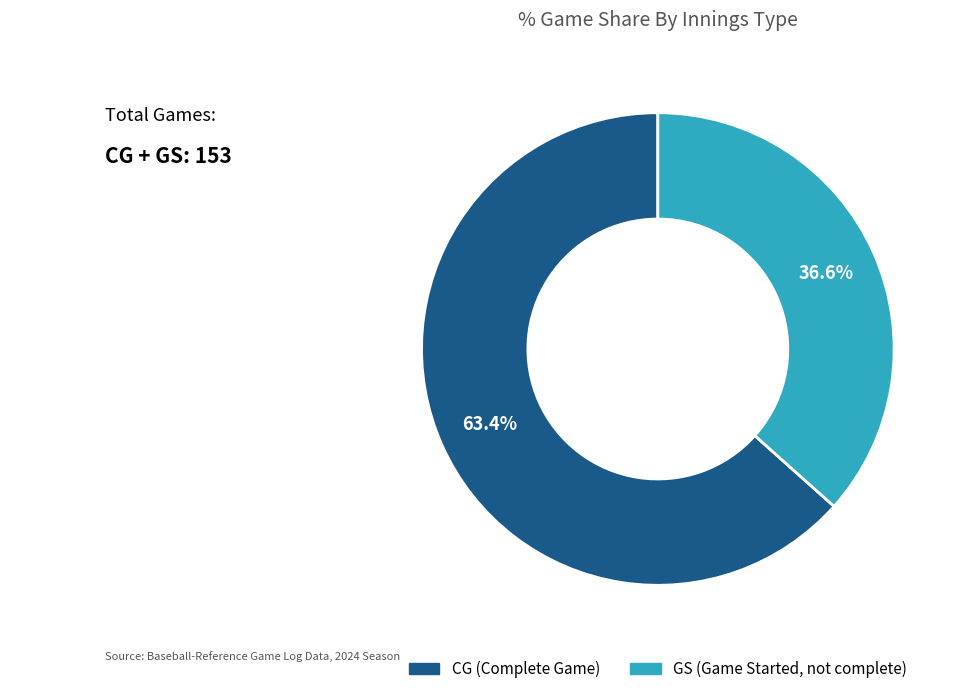

Which category has the smallest portion of the pie?

GS